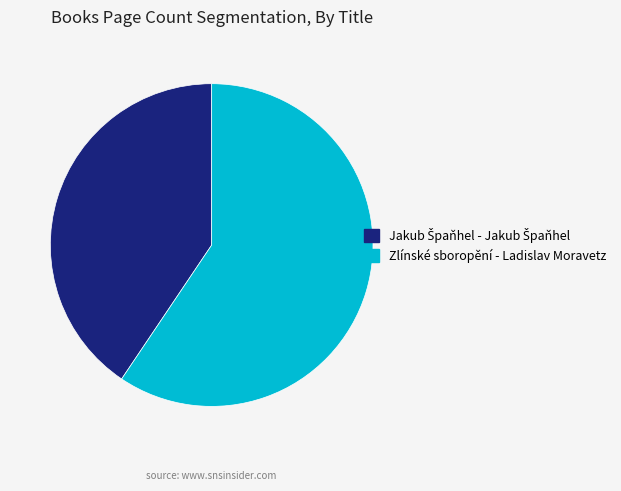

Which slice is the largest?

Zlínské sboropění - Ladislav Moravetz